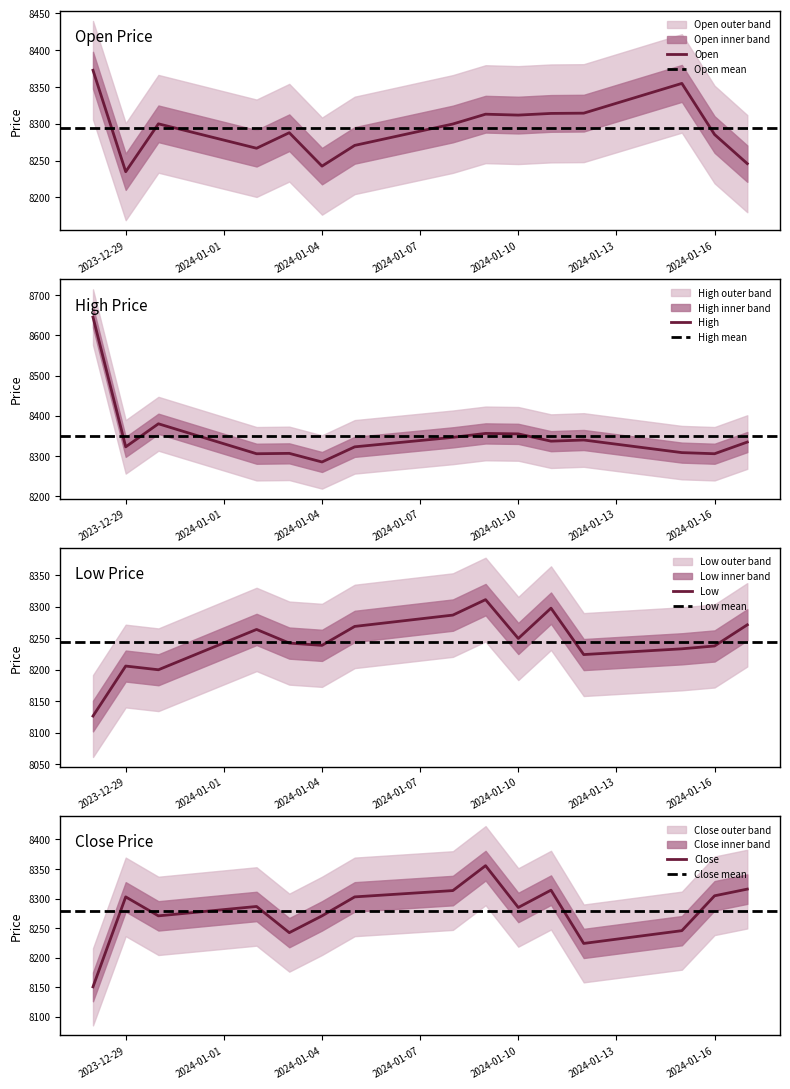

Between which two adjacent categories do Low and Close first intersect?

8 and 9